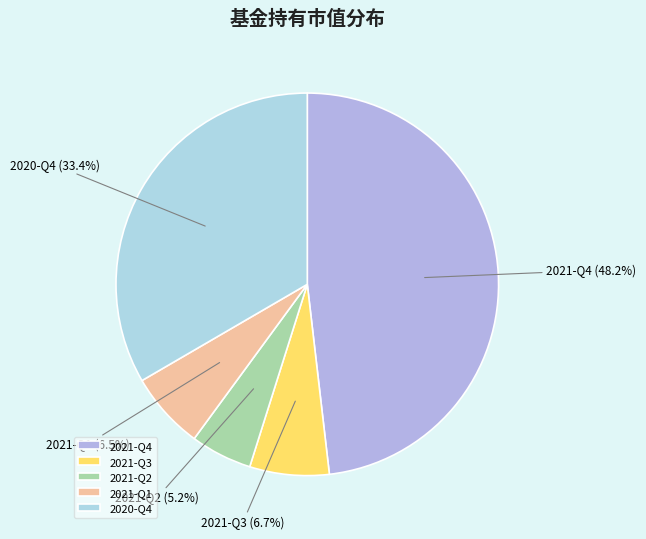

What percentage is the 2021-Q2 slice, to the nearest percent?

5%